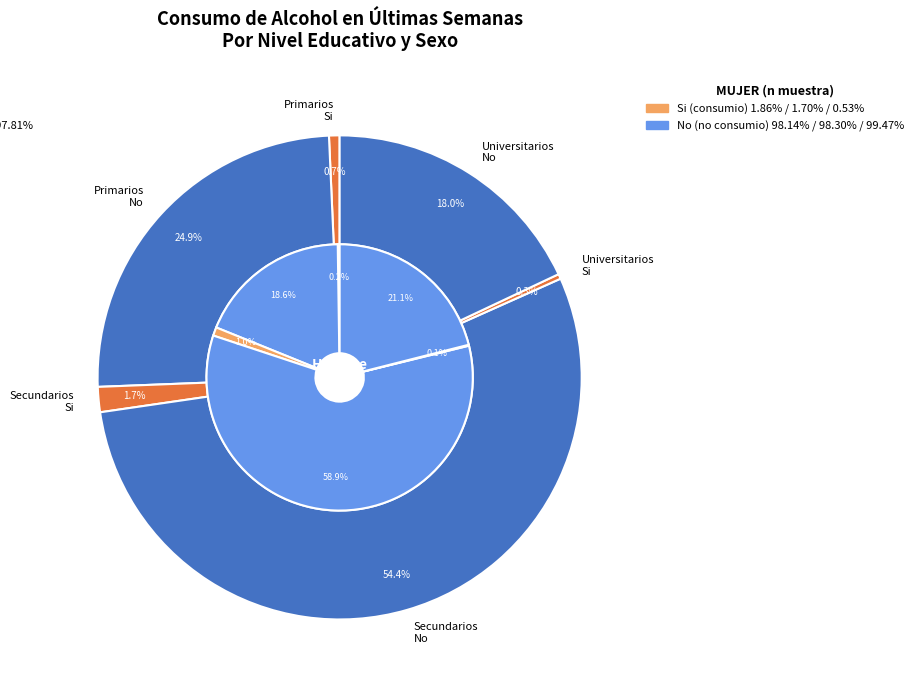

Which has a higher value, 5 or 4?

5